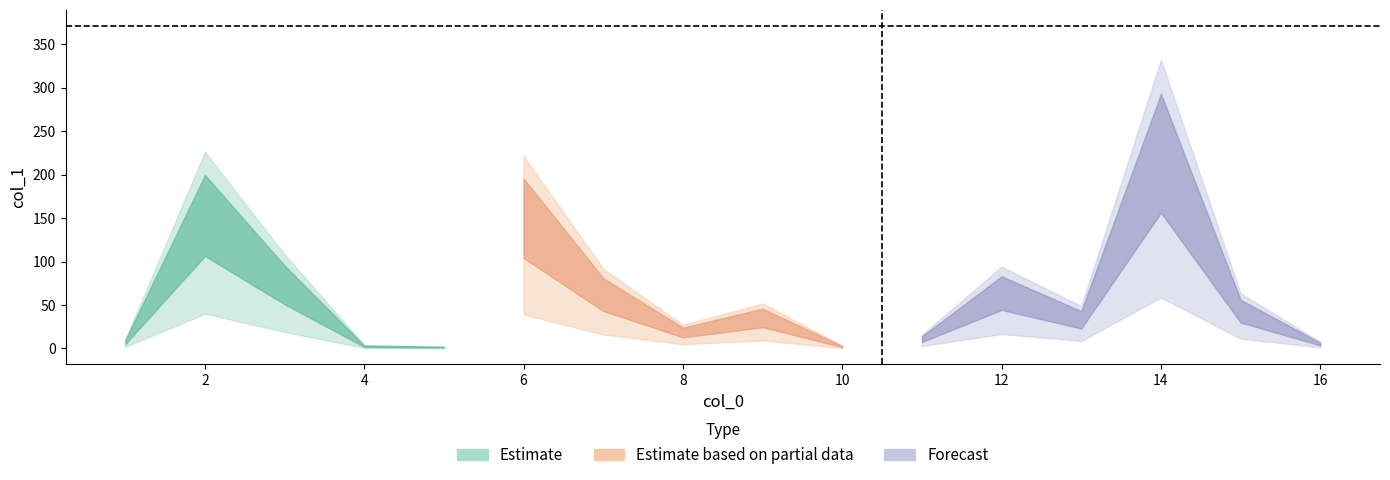

At which label is the value closest to 196?

6